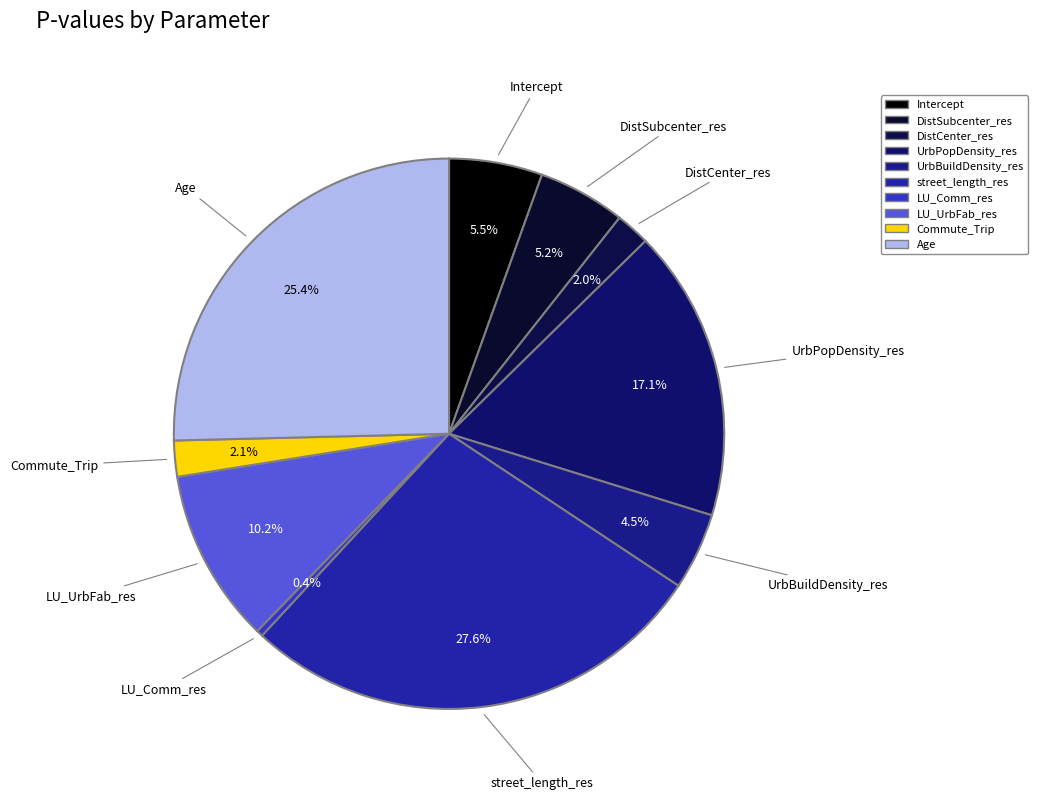

Count the number of slices in the pie.

10